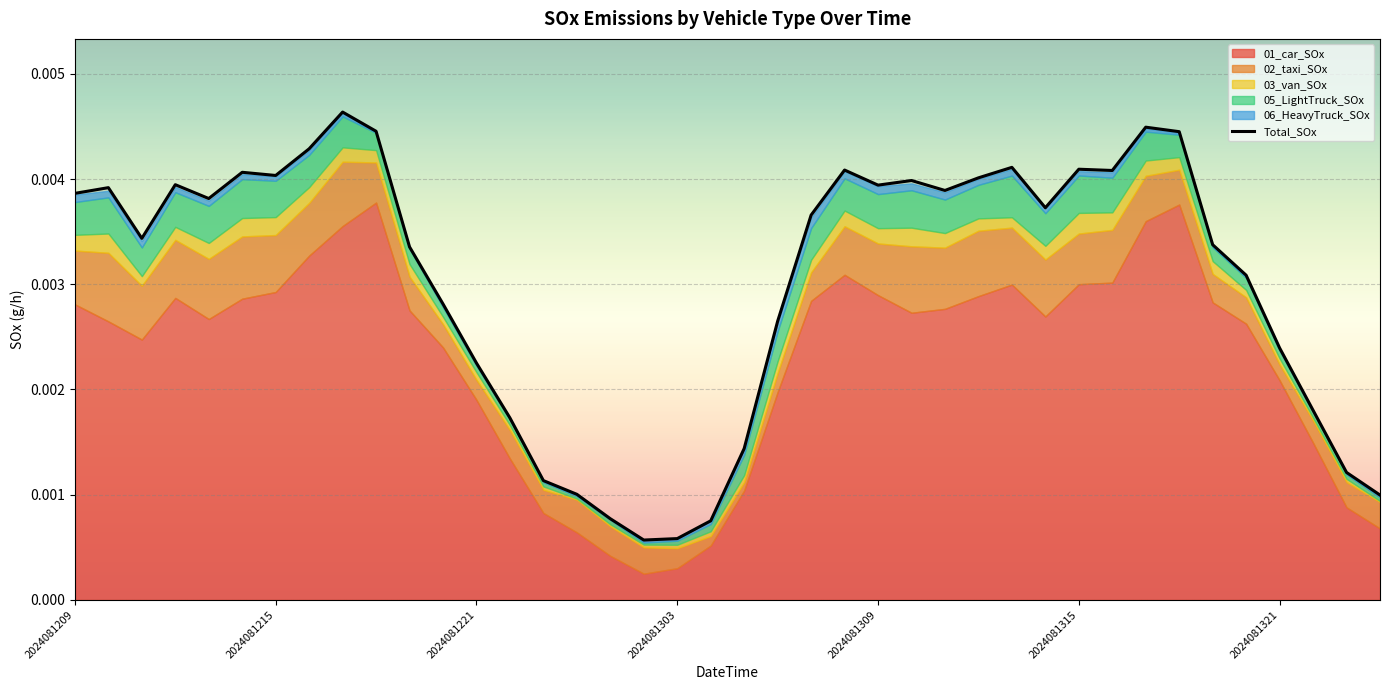

Is it true that the value at 2024081321 is 0.0?

True